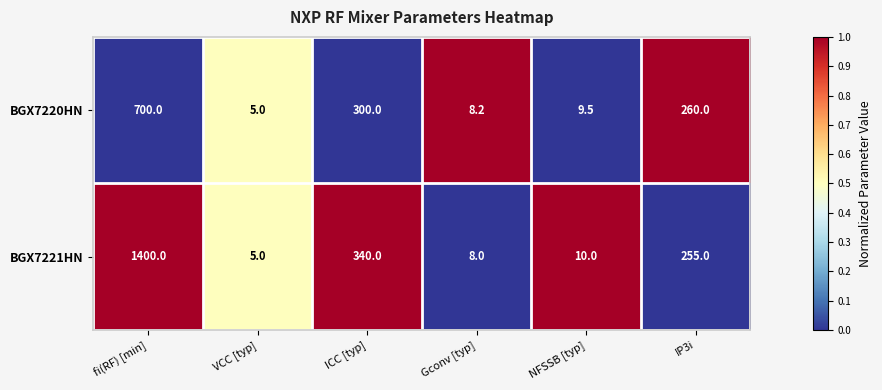

What is the maximum value for BGX7220HN?

700.0